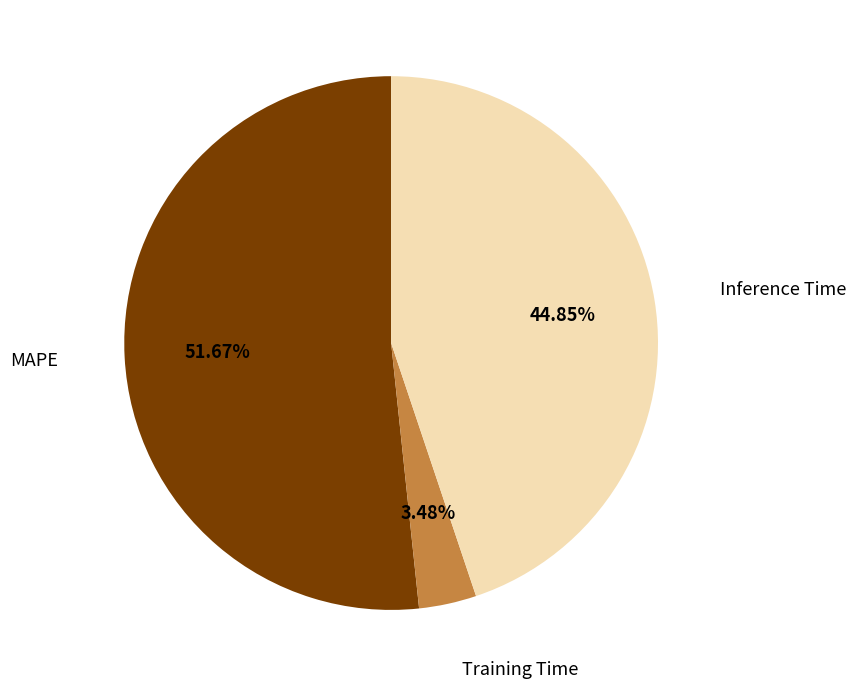

What percentage is the MAPE slice, to the nearest percent?

52%